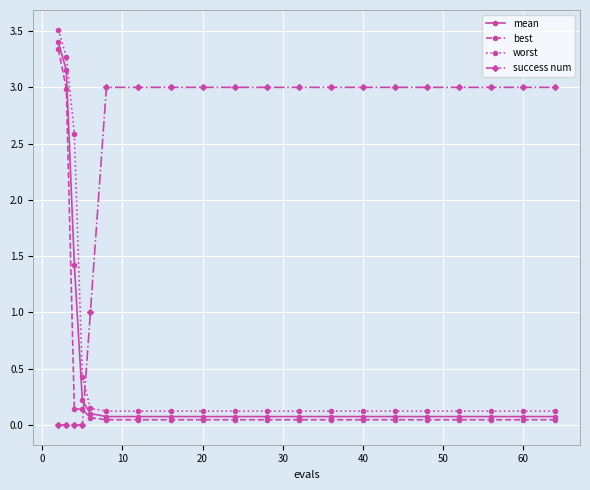

Rank the series by their maximum value, from lowest to highest.

success num, best, mean, worst